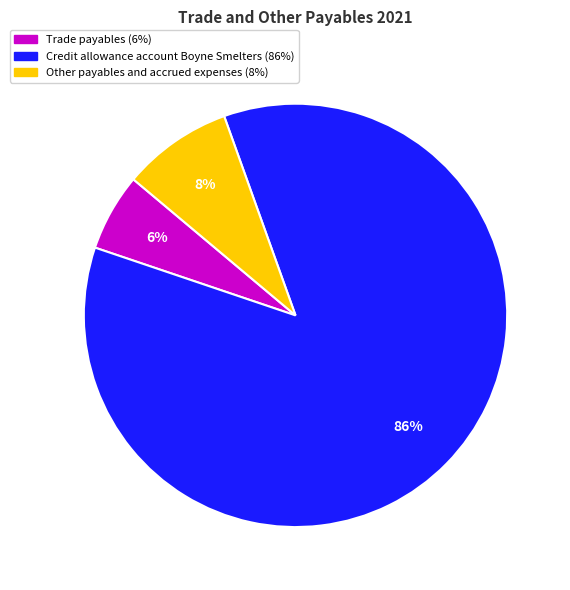

To the nearest percent, what portion does Other payables and accrued expenses represent?

8%